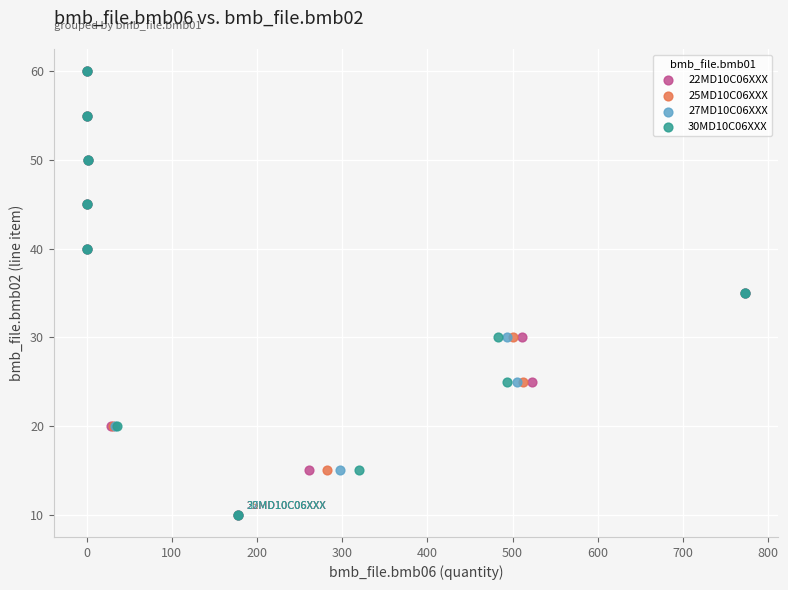

What are all the series names shown in the legend?

22MD10C06XXX, 25MD10C06XXX, 27MD10C06XXX, 30MD10C06XXX